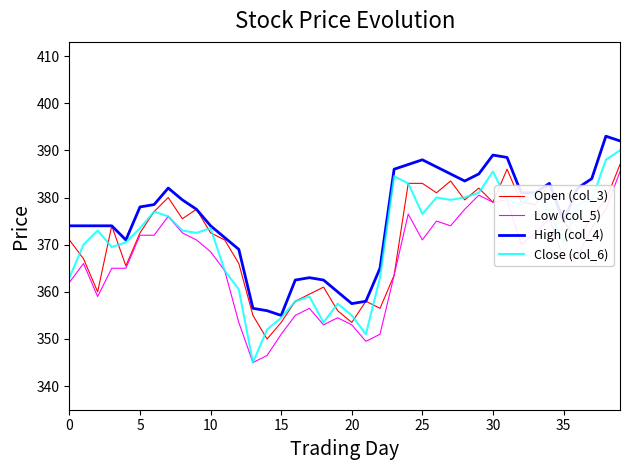

Rank the series by their maximum value, from lowest to highest.

Low (col_5), Open (col_3), Close (col_6), High (col_4)